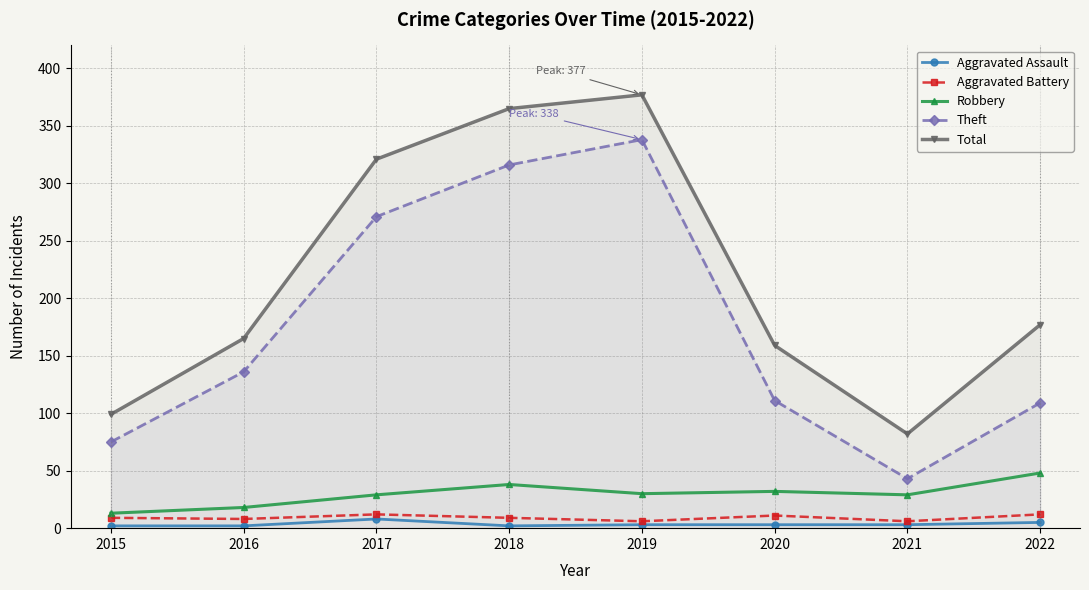

At 2017, list the series in order from largest to smallest.

Total, Theft, Robbery, Aggravated Battery, Aggravated Assault